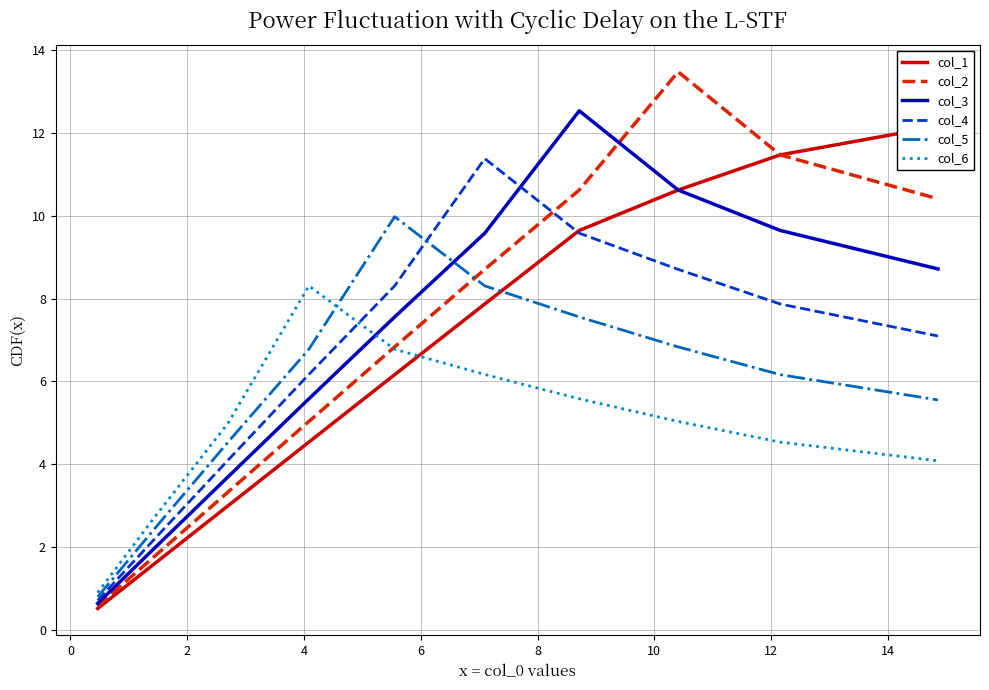

How many lines are shown in the chart?

6